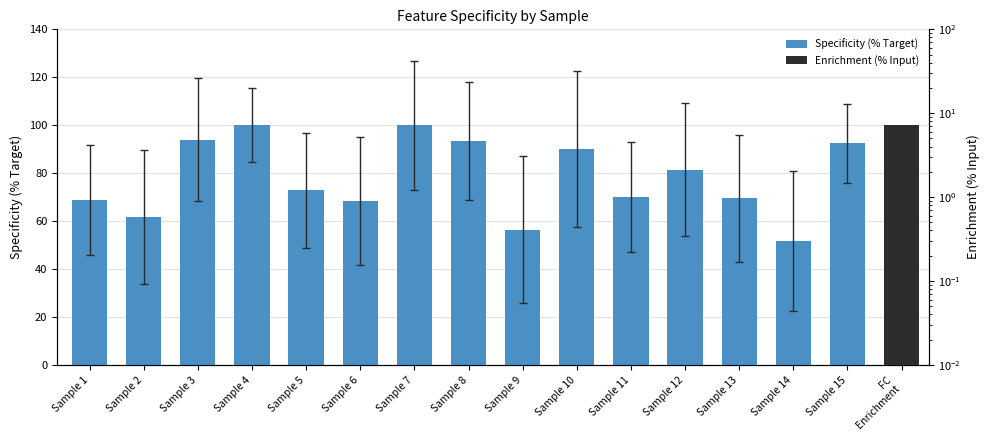

What is the greatest value displayed?

100.0